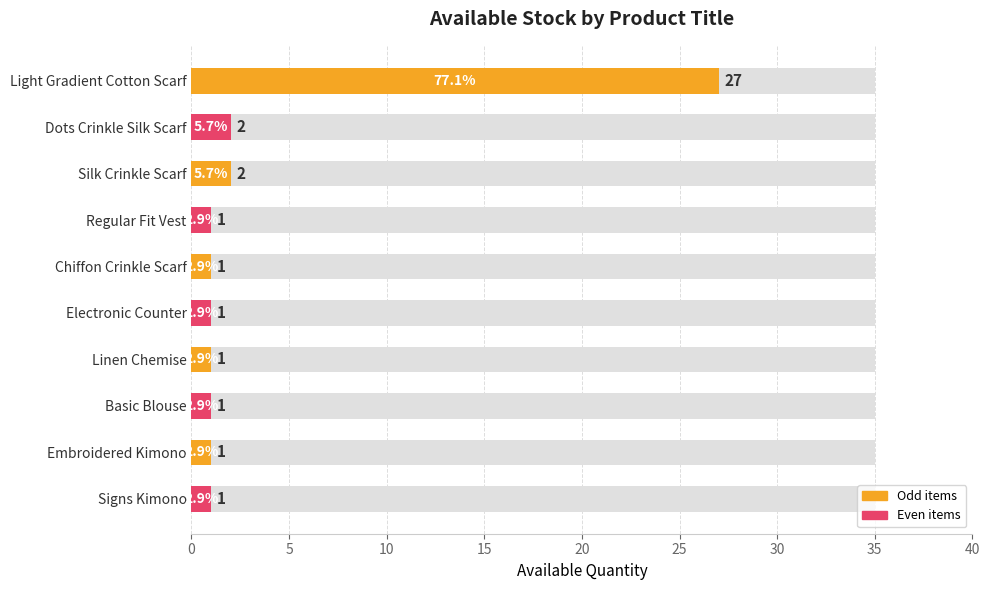

Are the bars grouped side by side (vs. stacked)?

No